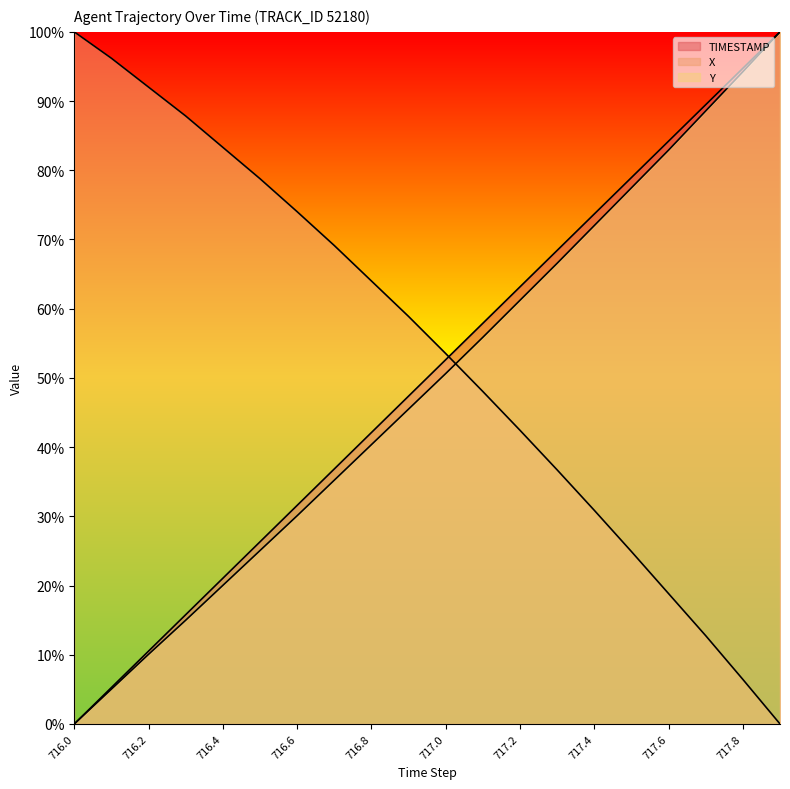

How many intersections are there between TIMESTAMP and X?

1